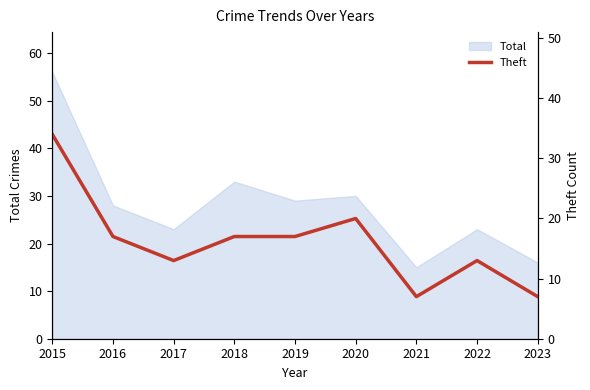

Is it true that the value at 2015 is 15?

False